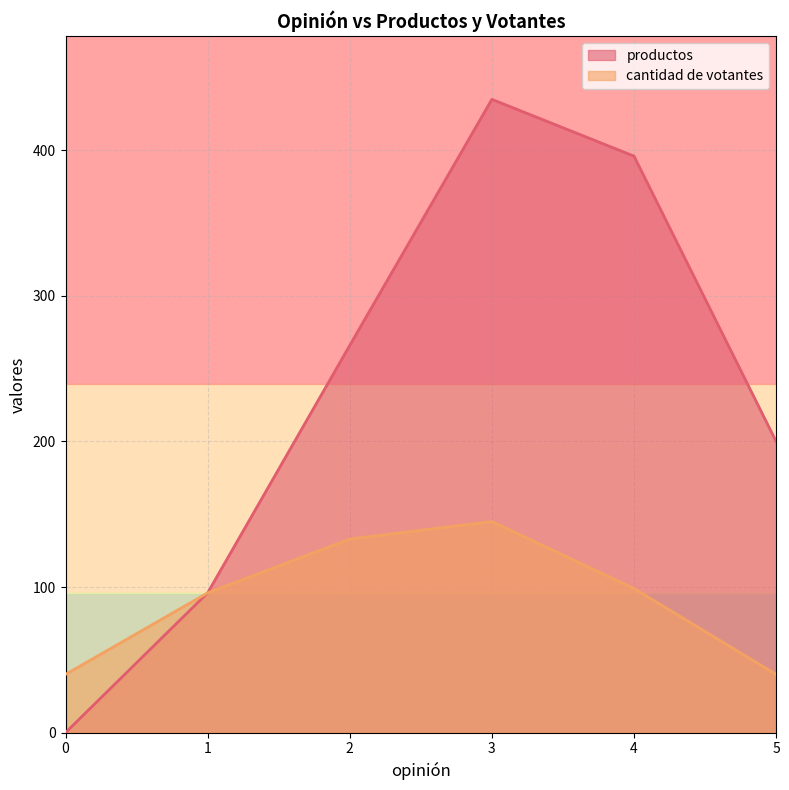

Is it true that cantidad de votantes equals 99 at 4?

True